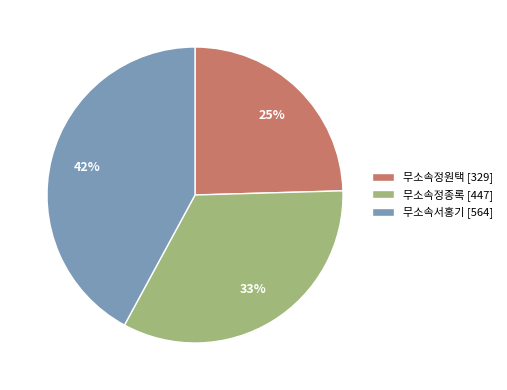

What is the largest slice in the pie chart?

무소속서홍기